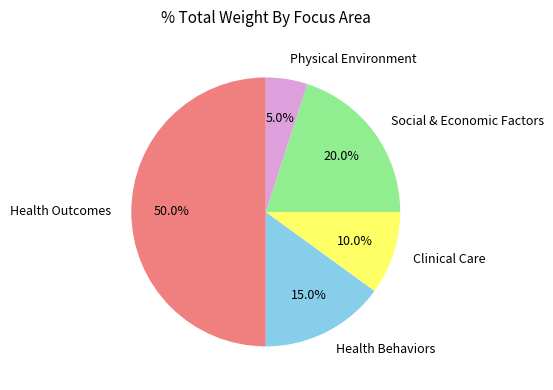

What percentage is the Physical Environment slice, to the nearest percent?

5%